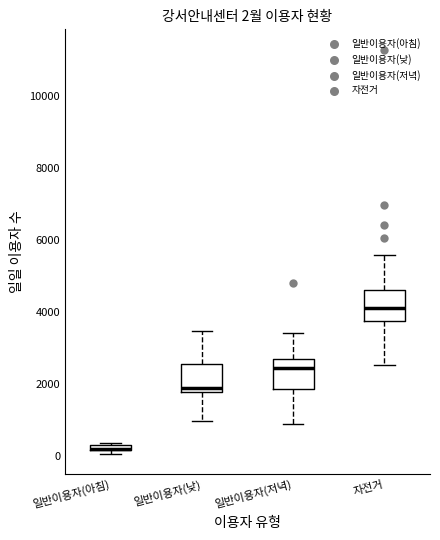

Which box has the lowest median line?

일반이용자(아침)